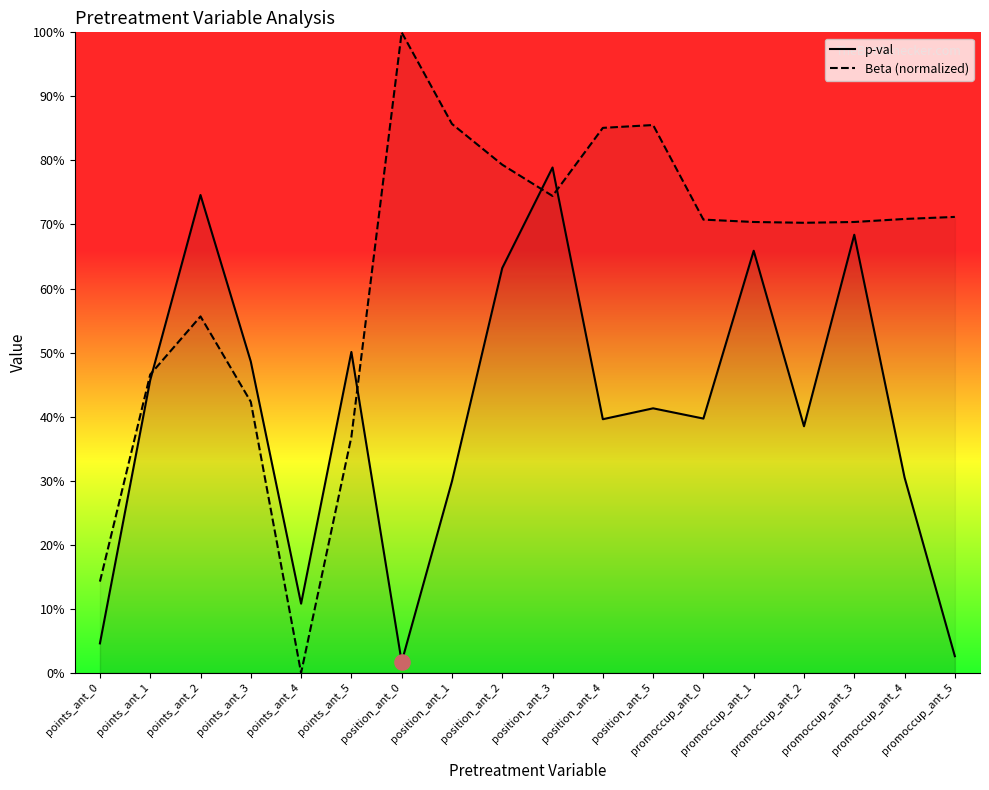

At which category is the sum across all series the highest?

position_ant_3